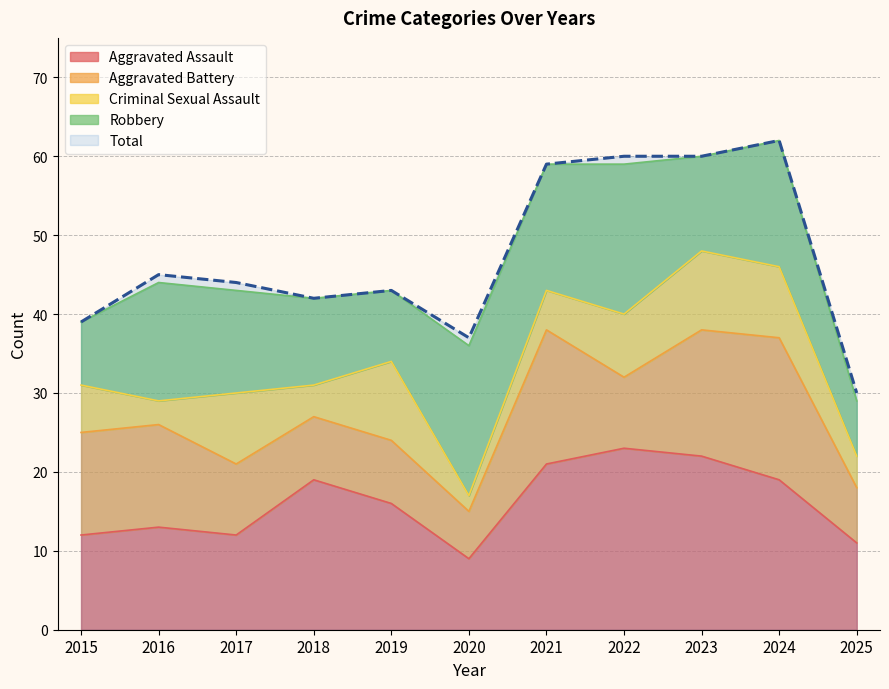

List the labels in order of Total value, smallest first.

2025, 2020, 2015, 2018, 2019, 2017, 2016, 2021, 2022, 2023, 2024